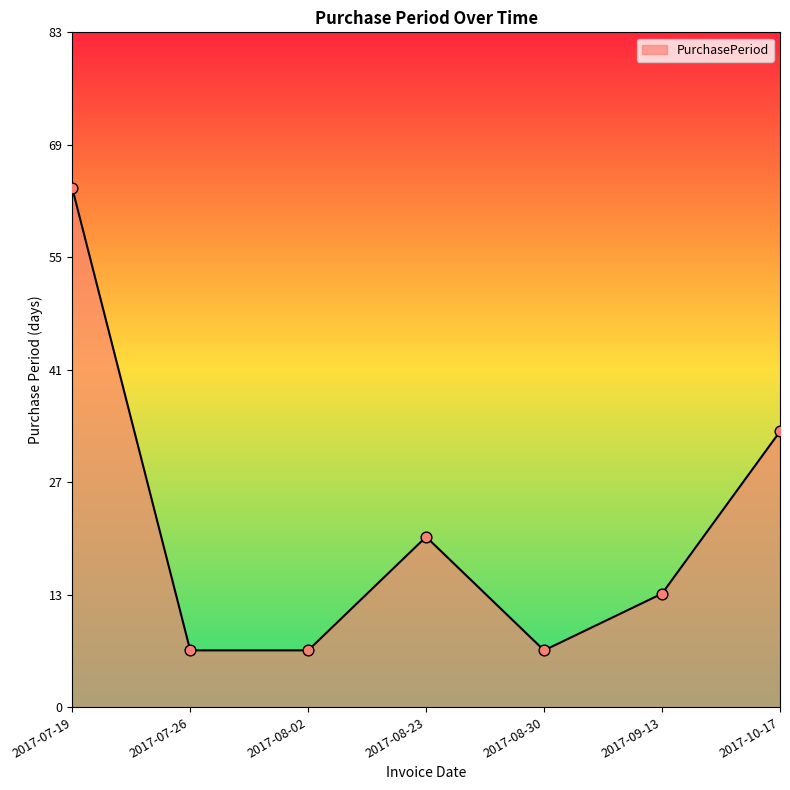

Which has a higher value, 2017-08-30 or 2017-07-19?

2017-07-19